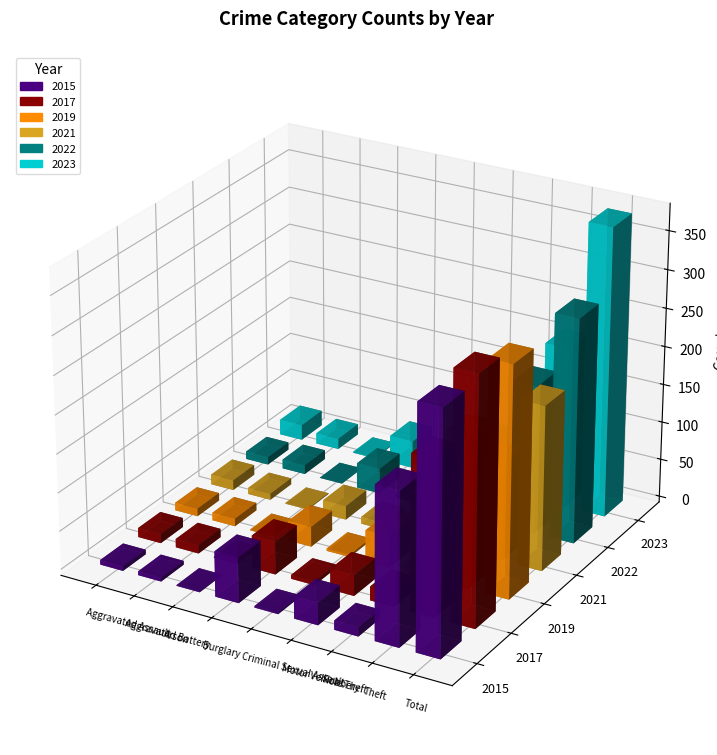

What is the spread (max minus min) of values at Total?

163